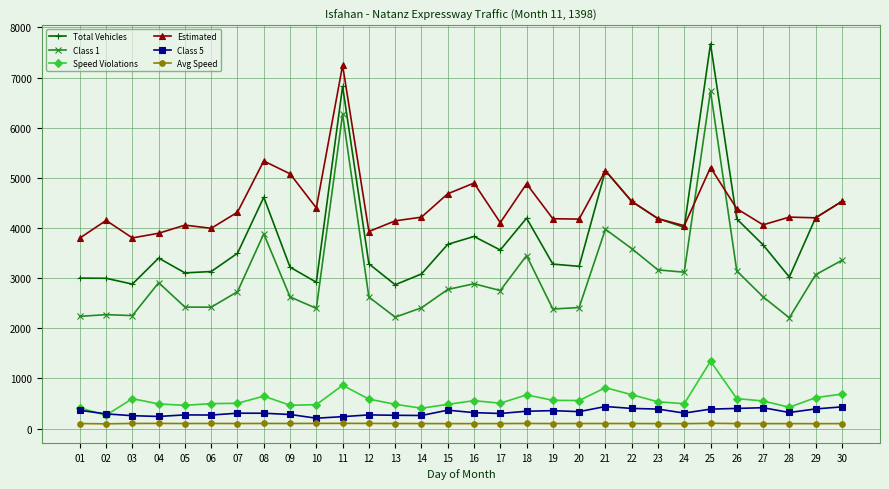

Which series has the widest spread of values?

Total Vehicles